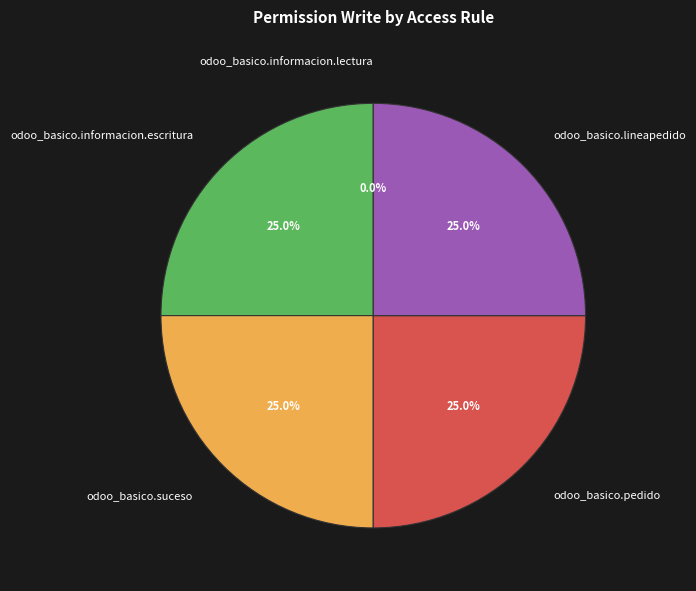

To the nearest percent, what percentage of the pie is odoo_basico.lineapedido?

25%